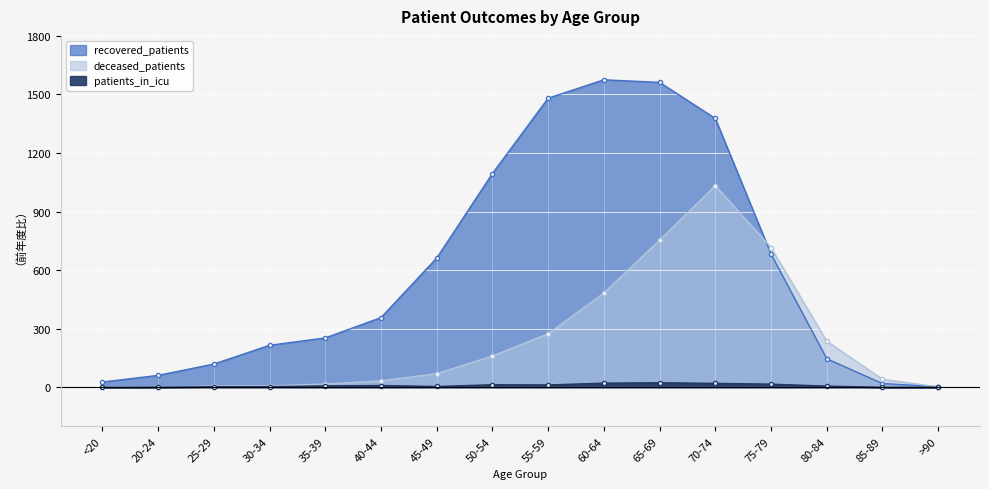

True or false: deceased_patients and patients_in_icu cross at least once.

False